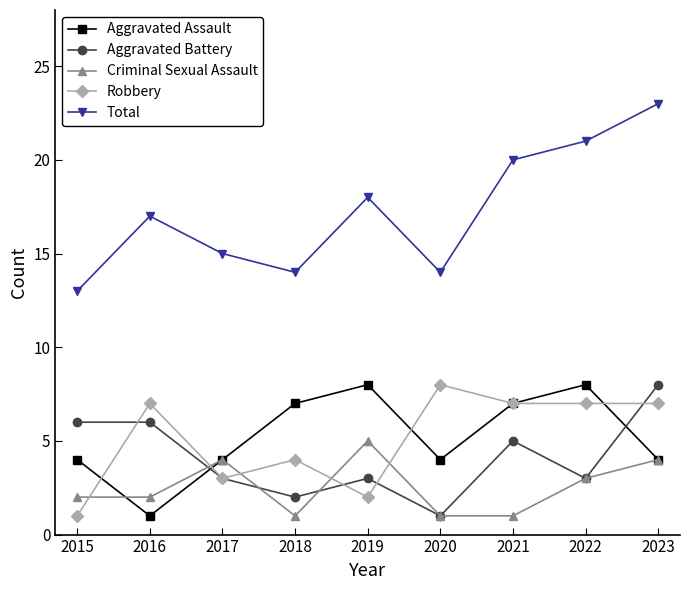

True or false: Total and Criminal Sexual Assault intersect in this chart.

False